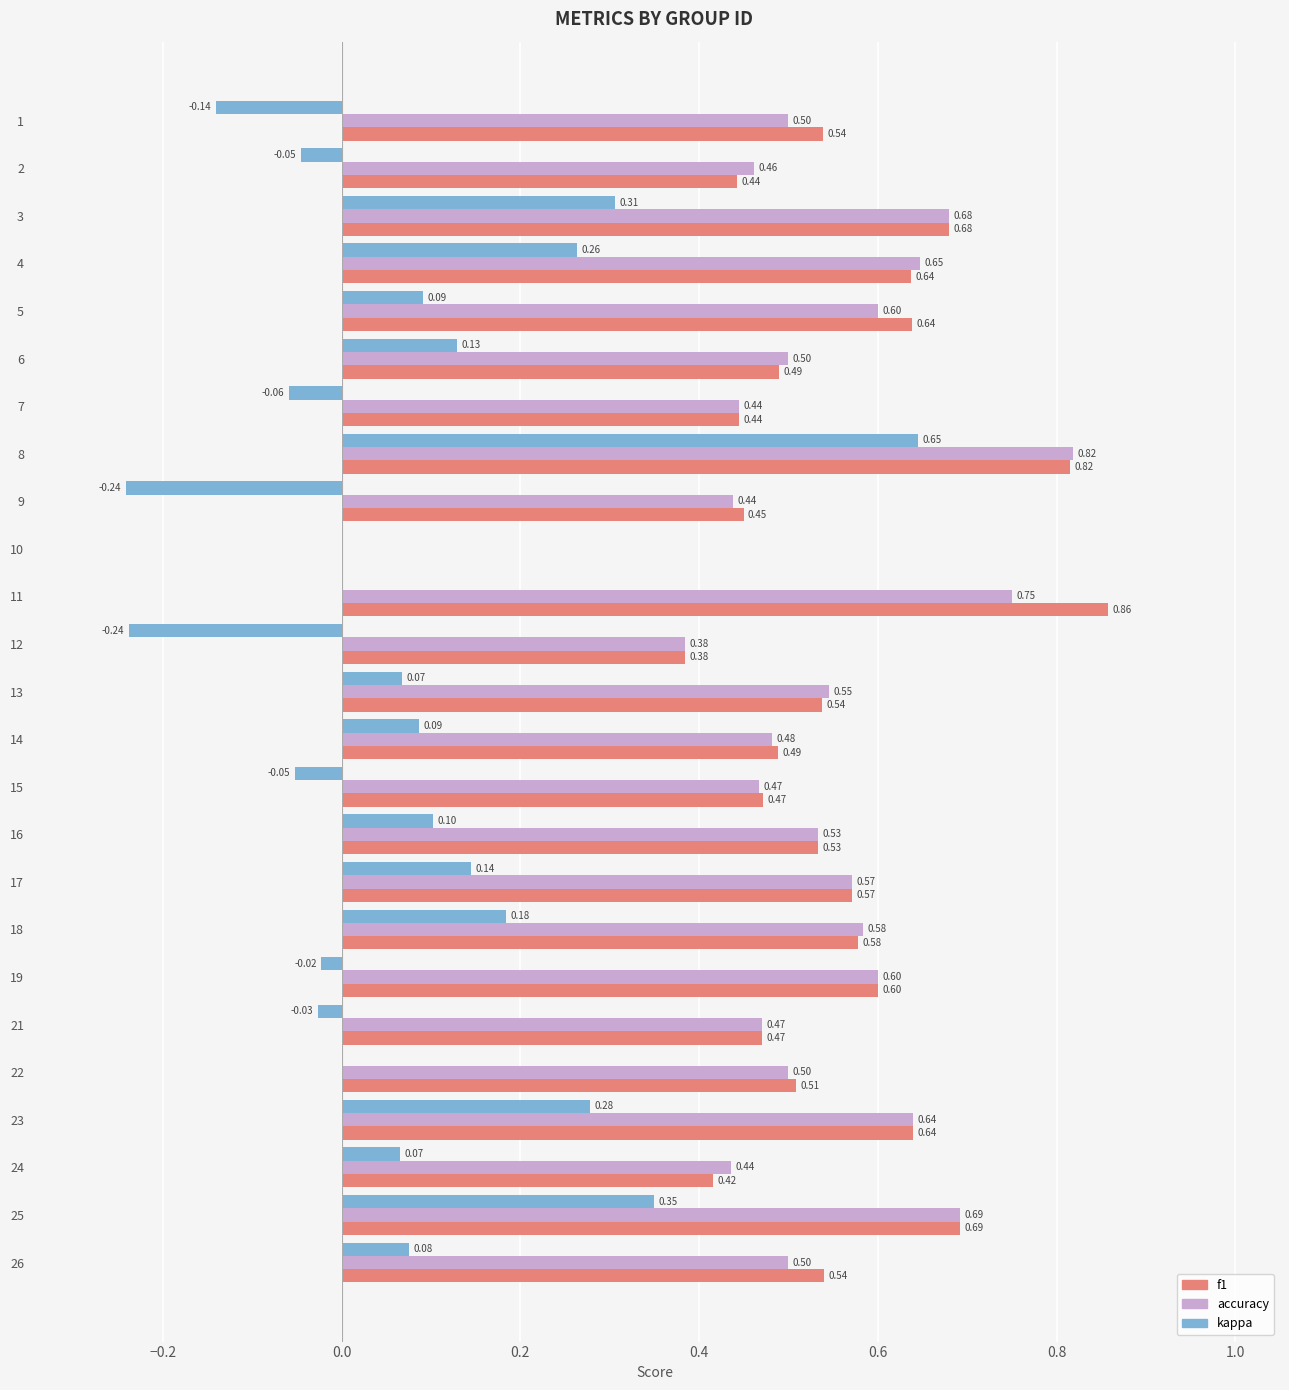

At which category is the sum across all series the highest?

8